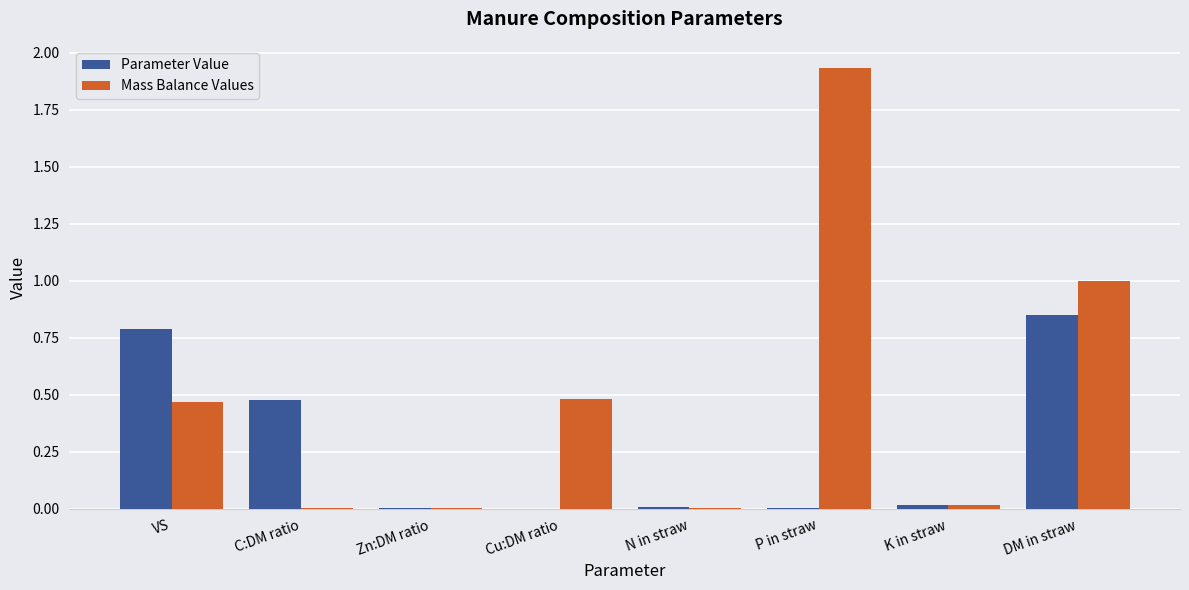

What is the sum of the Parameter Value values at DM in straw and Zn:DM ratio?

0.9